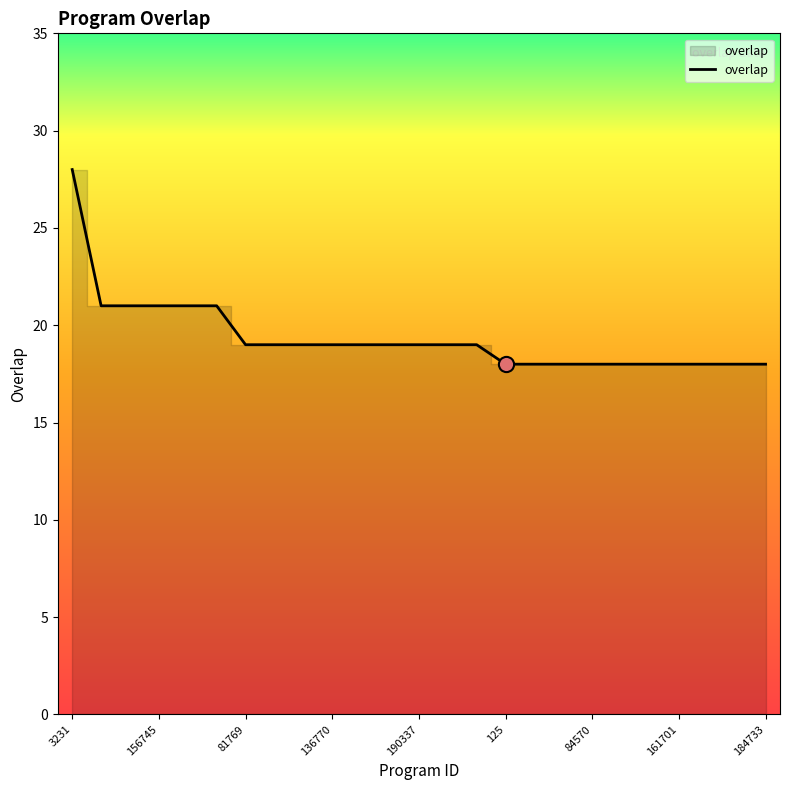

What is the difference between the maximum and minimum values?

10